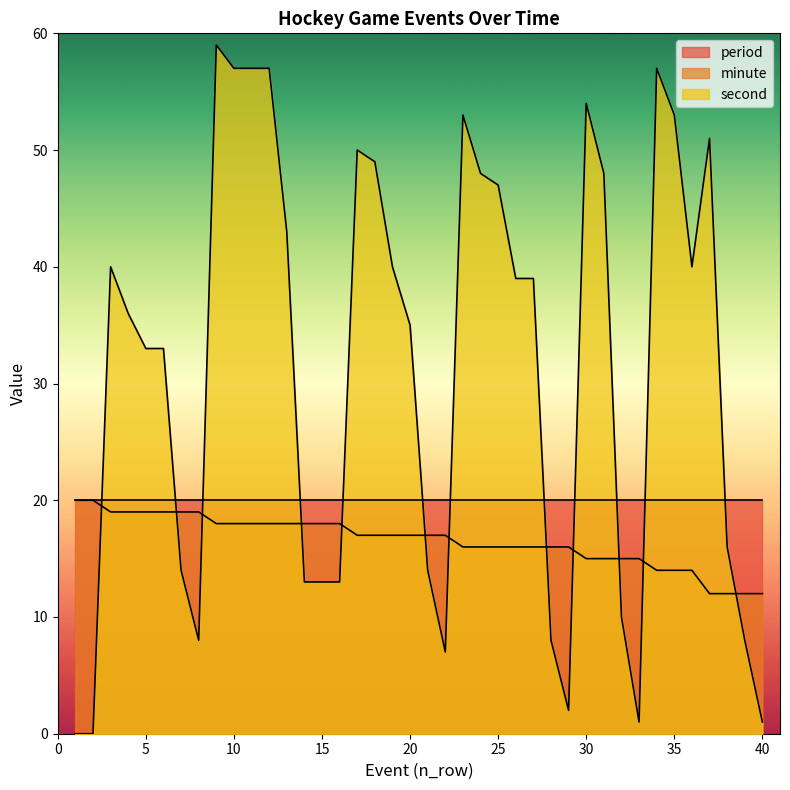

List the series in order of their overall mean, highest first.

second, period, minute